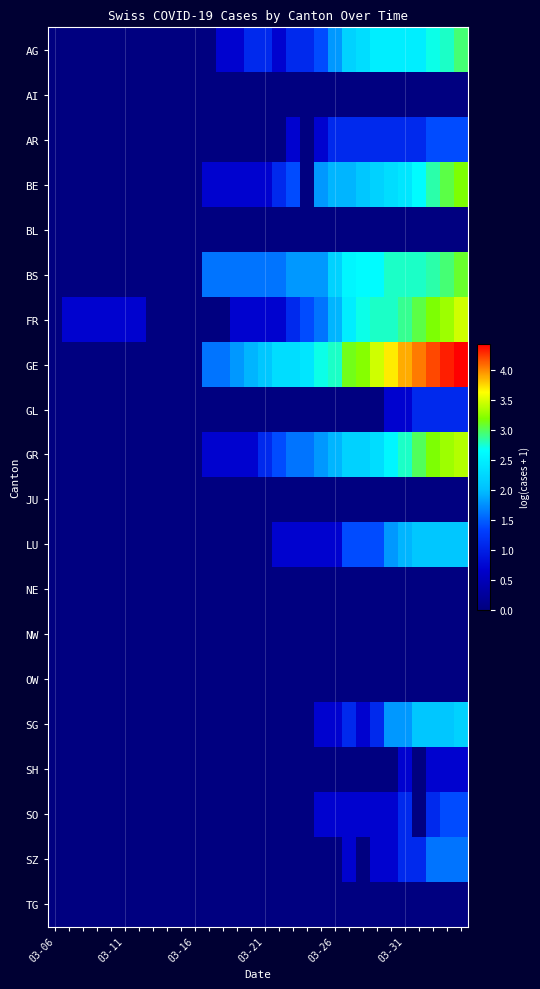

At which category does the chart reach its minimum across all series?

03-06